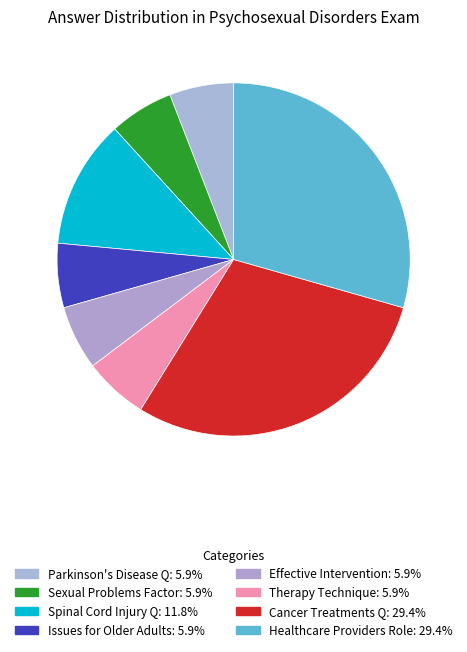

How many slices are in this pie chart?

8